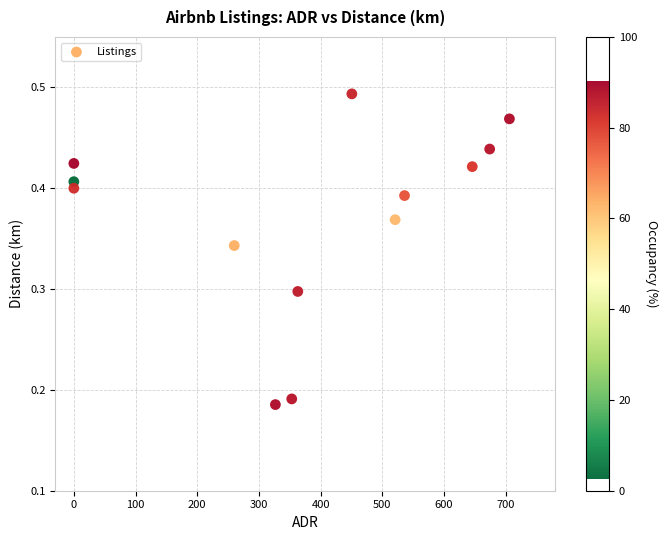

What is the range of X values (max minus min)?

706.0